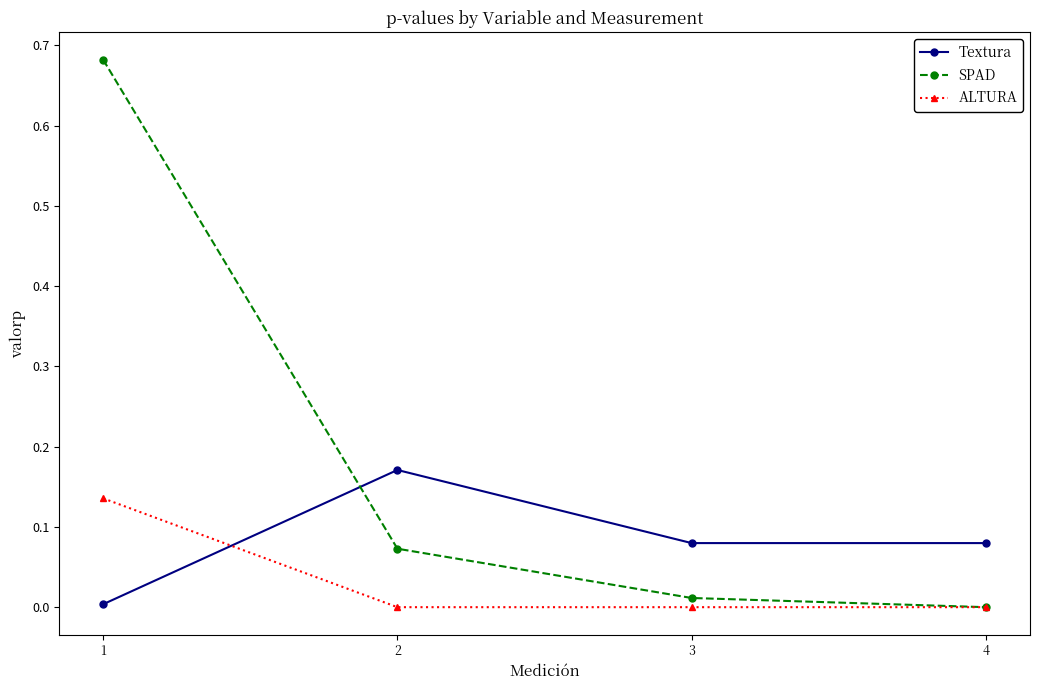

Which series changed the most between 1 and 4?

SPAD